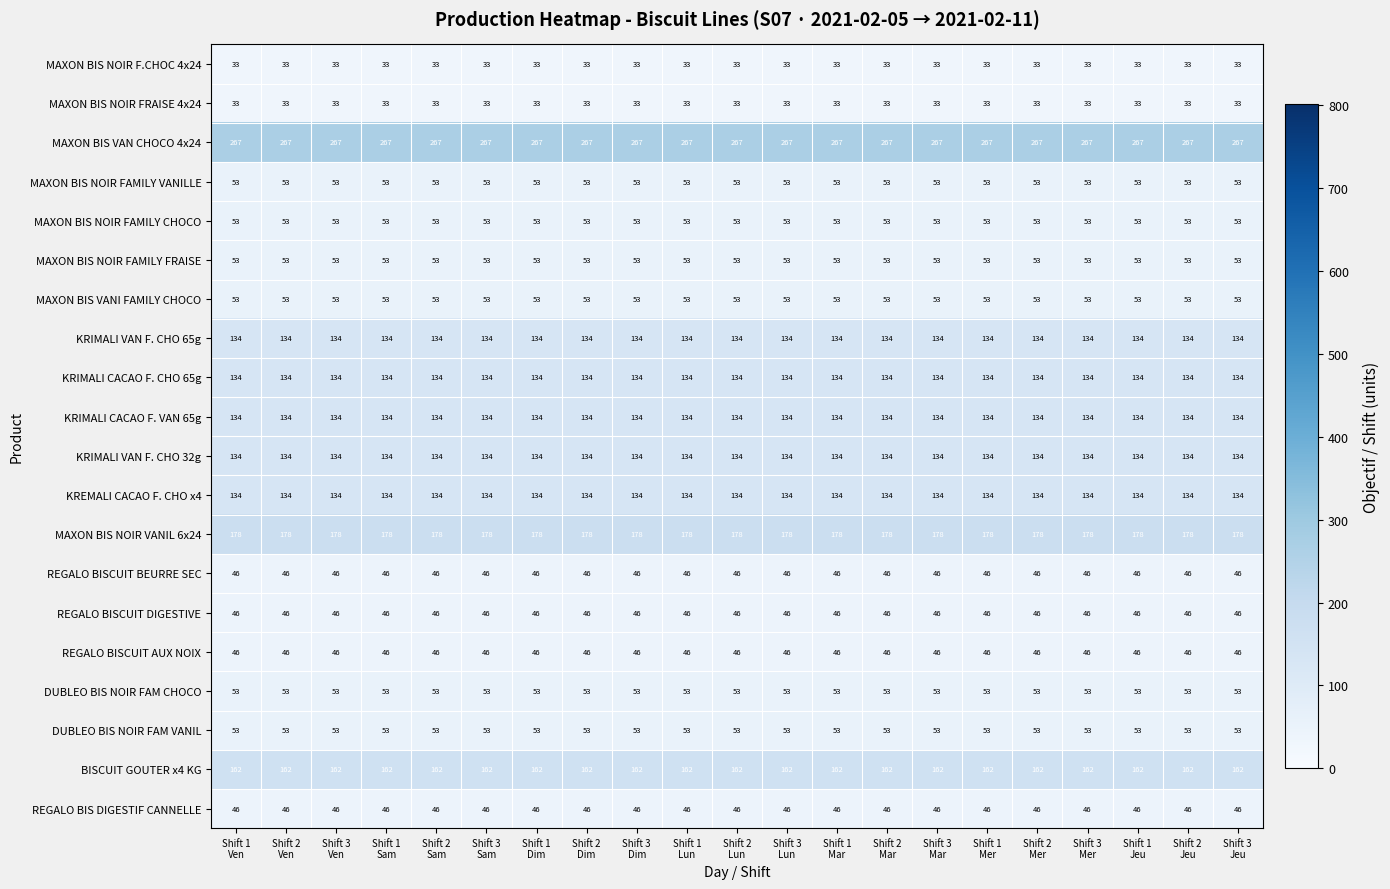

What is the sum of all REGALO BISCUIT AUX NOIX values?

966